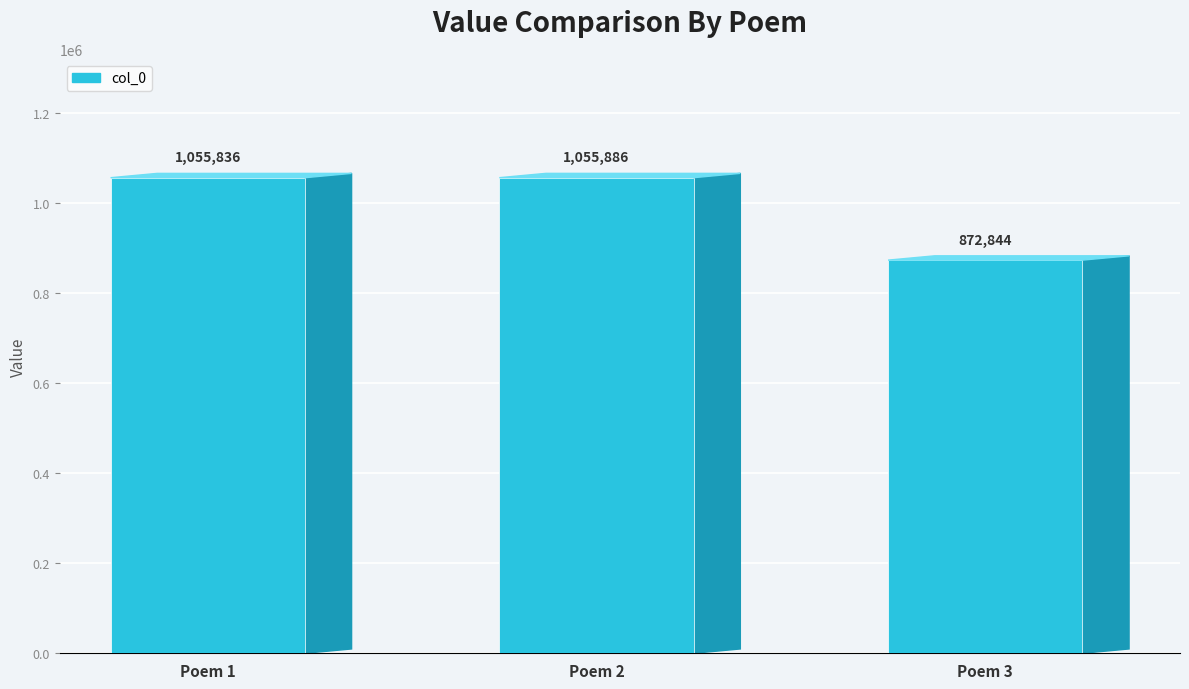

Reading right to left, what are all the values shown in this chart?

872844	1055886	1055836